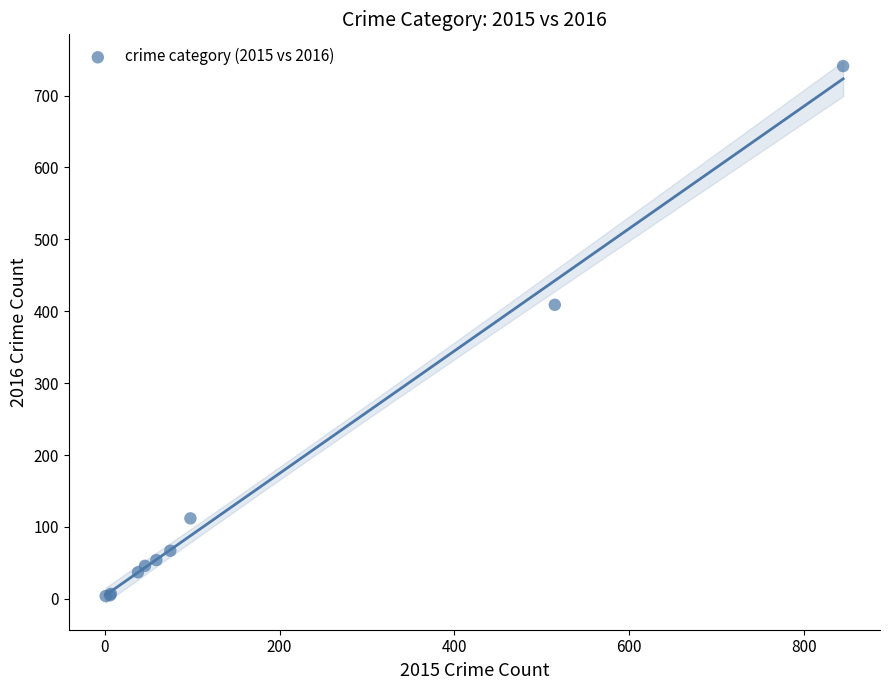

What Y value in the scatter plot is closest to 372?

409